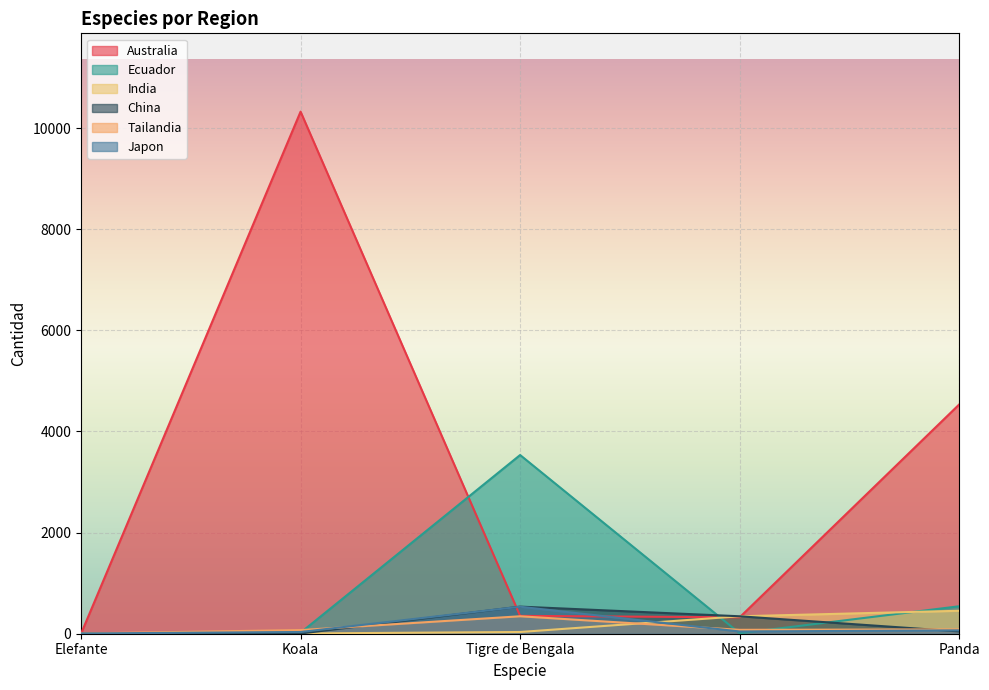

The Japon series shows 99 at Panda. True or false?

False